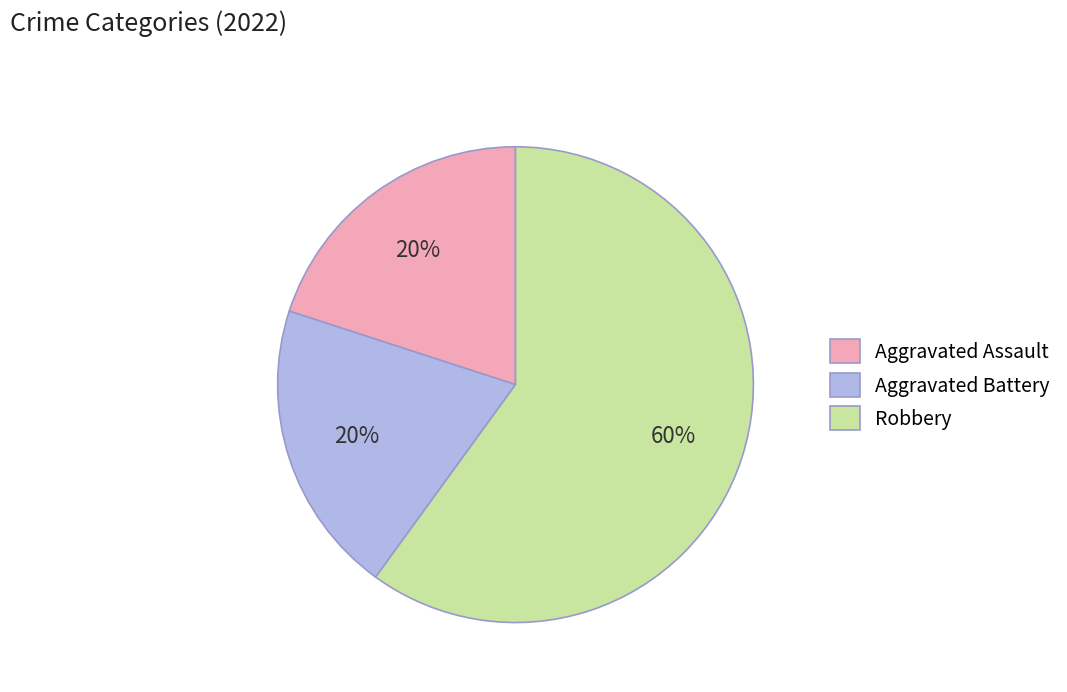

To the nearest percent, what is the difference between the largest and smallest slice percentages?

40%